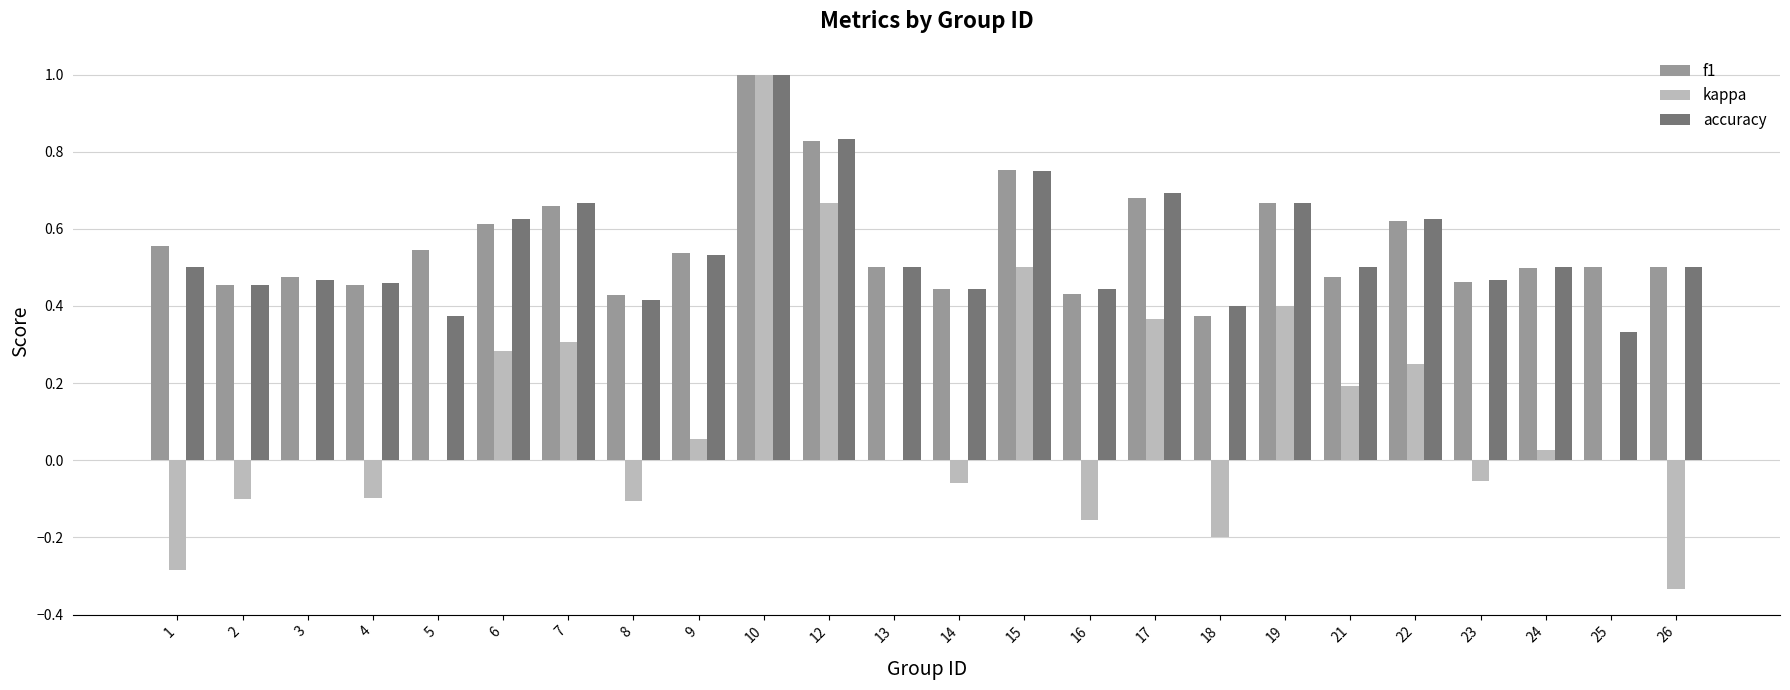

Which category has the highest value in the accuracy series?

10